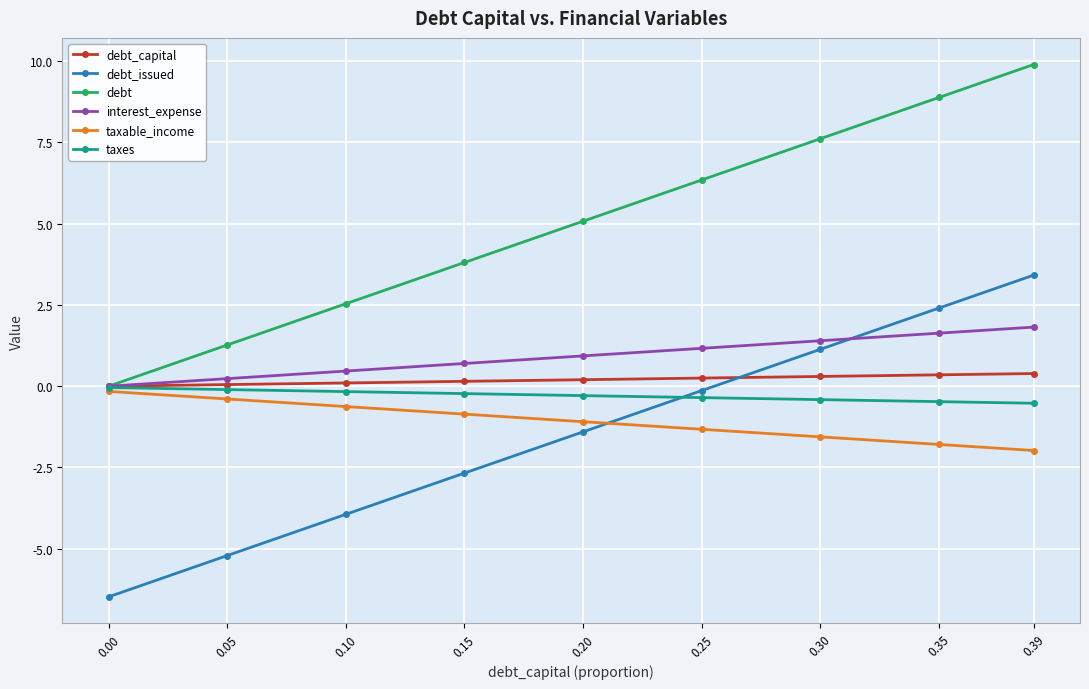

Does the chart display data point markers on the line(s)?

Yes